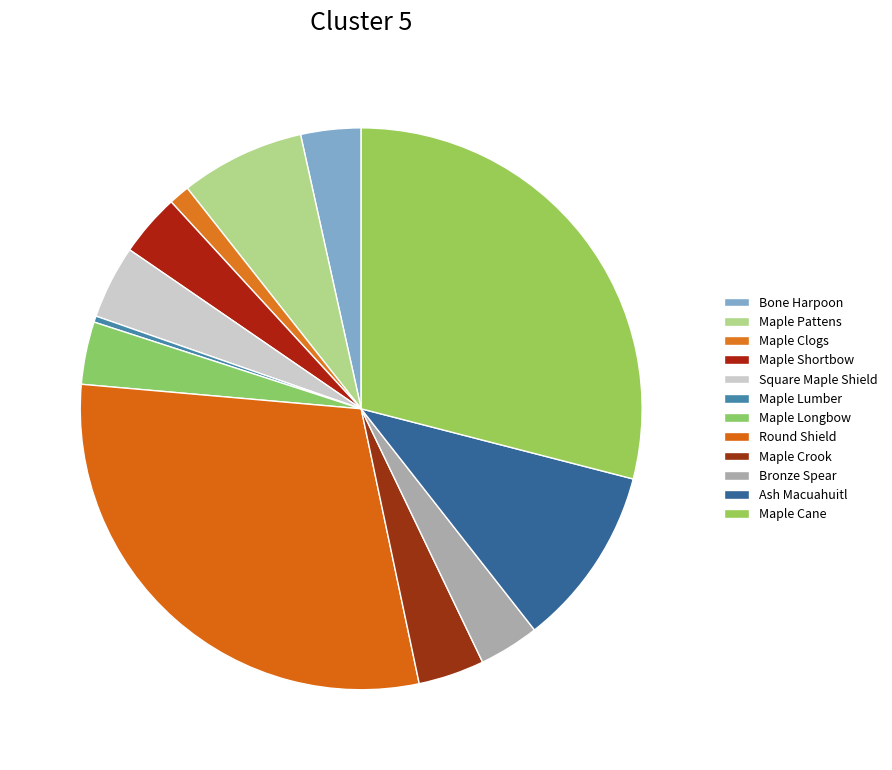

Between Maple Shortbow and Maple Lumber, which is larger?

Maple Shortbow